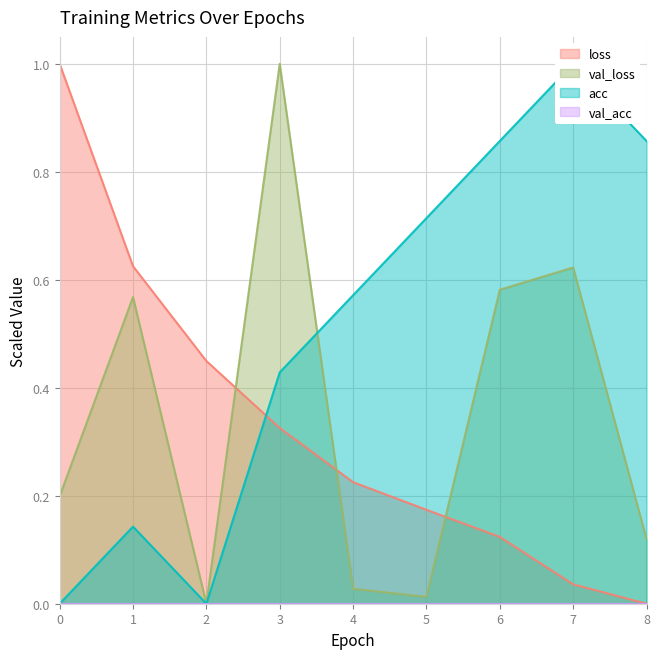

At which category does acc reach its first local valley?

2